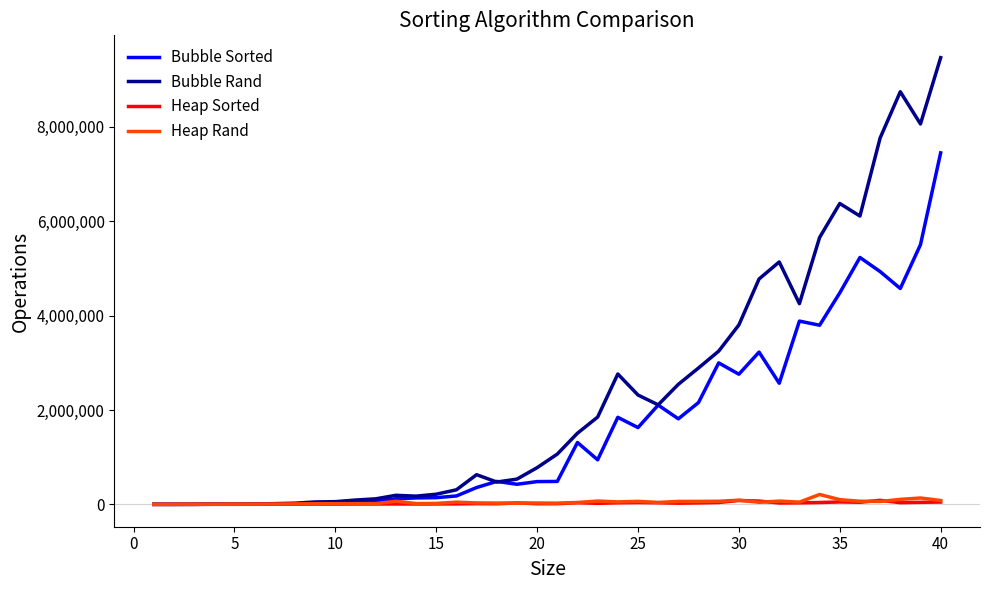

List the series in order of their peak value, lowest first.

Heap Sorted, Heap Rand, Bubble Sorted, Bubble Rand